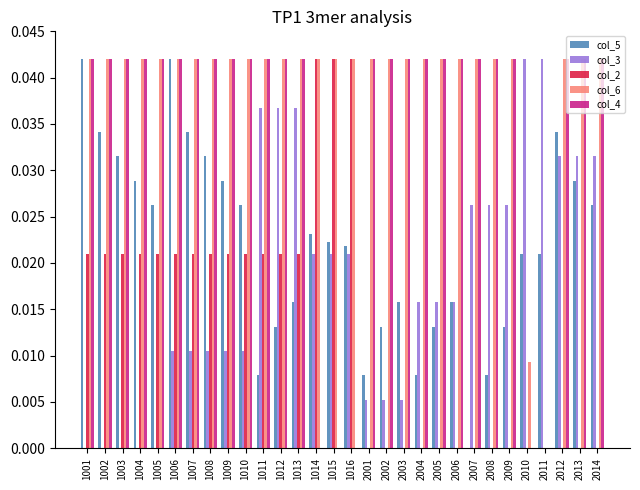

Is it true that col_3 equals 0.0 at 2010?

True